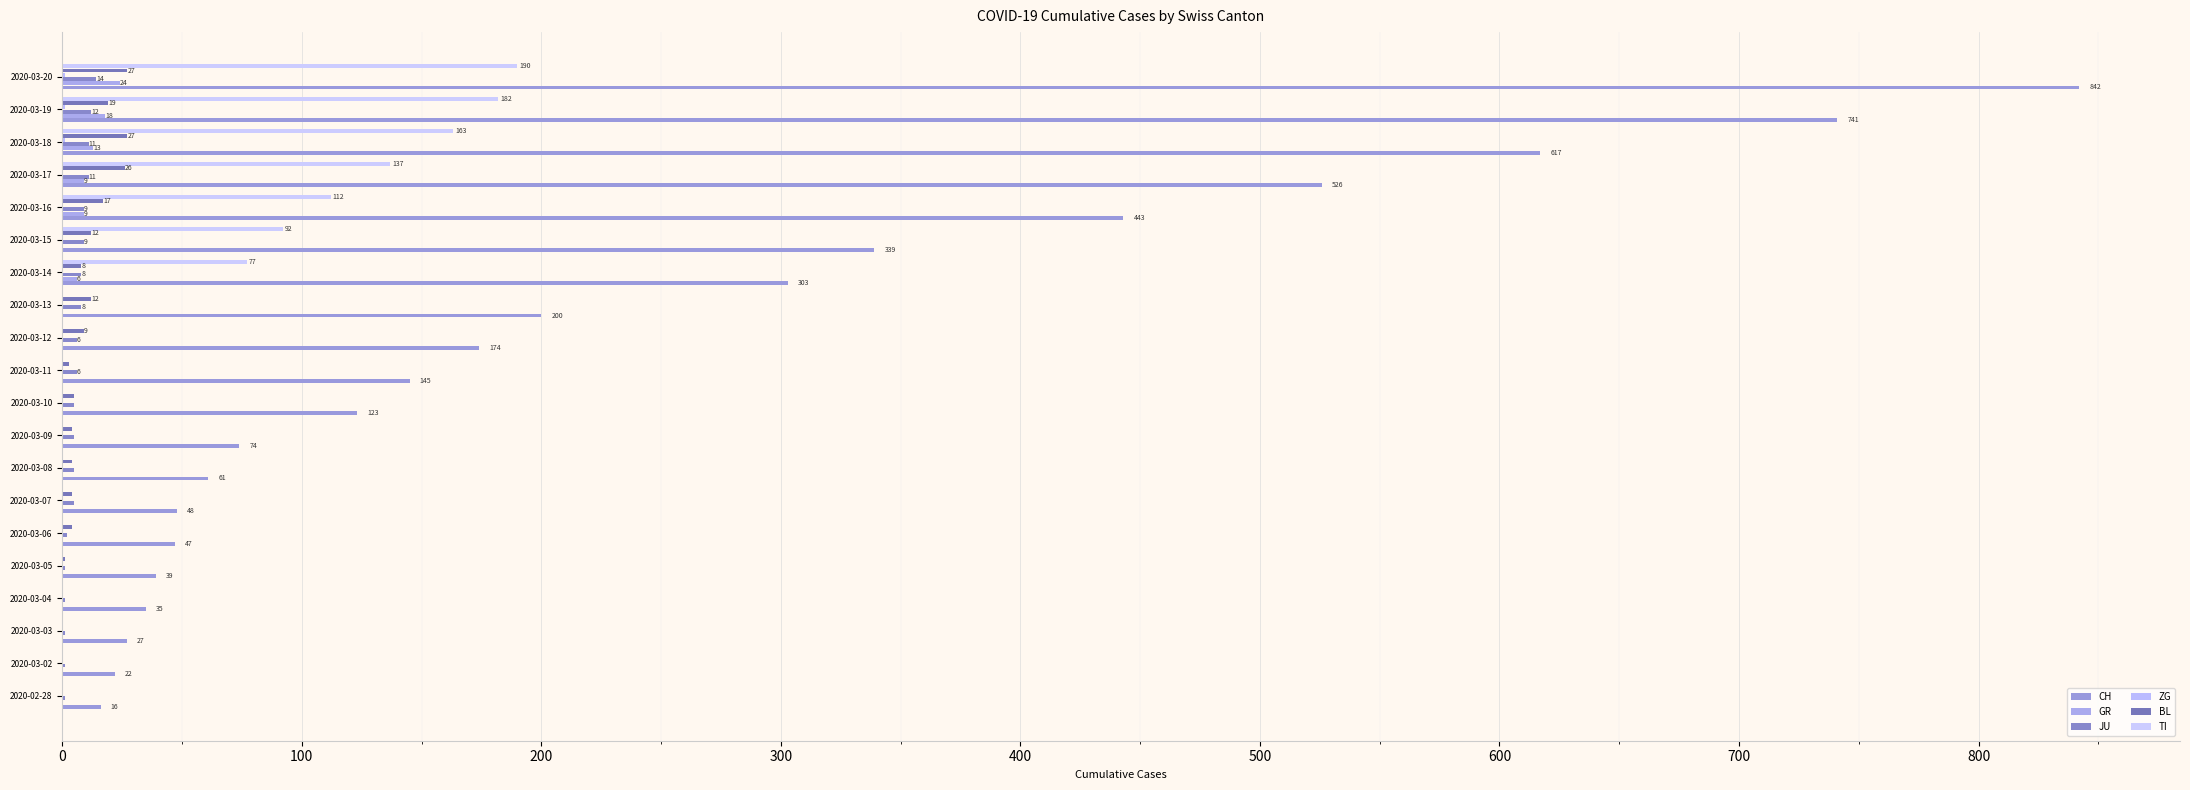

How many series are shown in this chart?

6